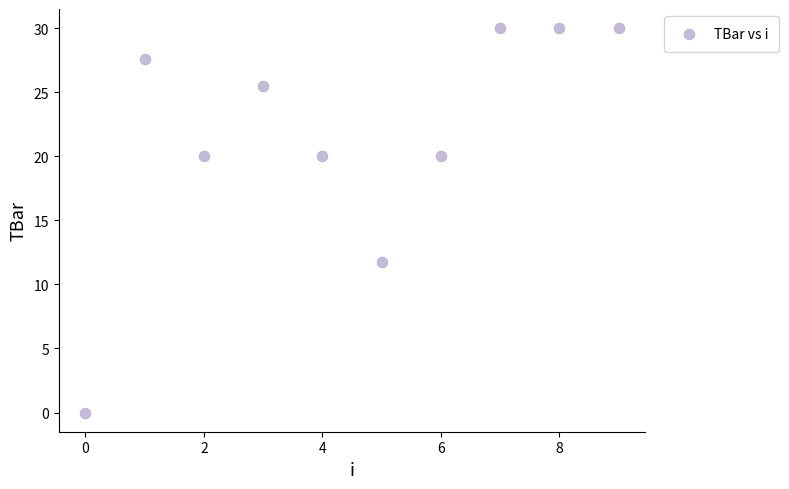

What Y value in the scatter plot is closest to 15?

11.8